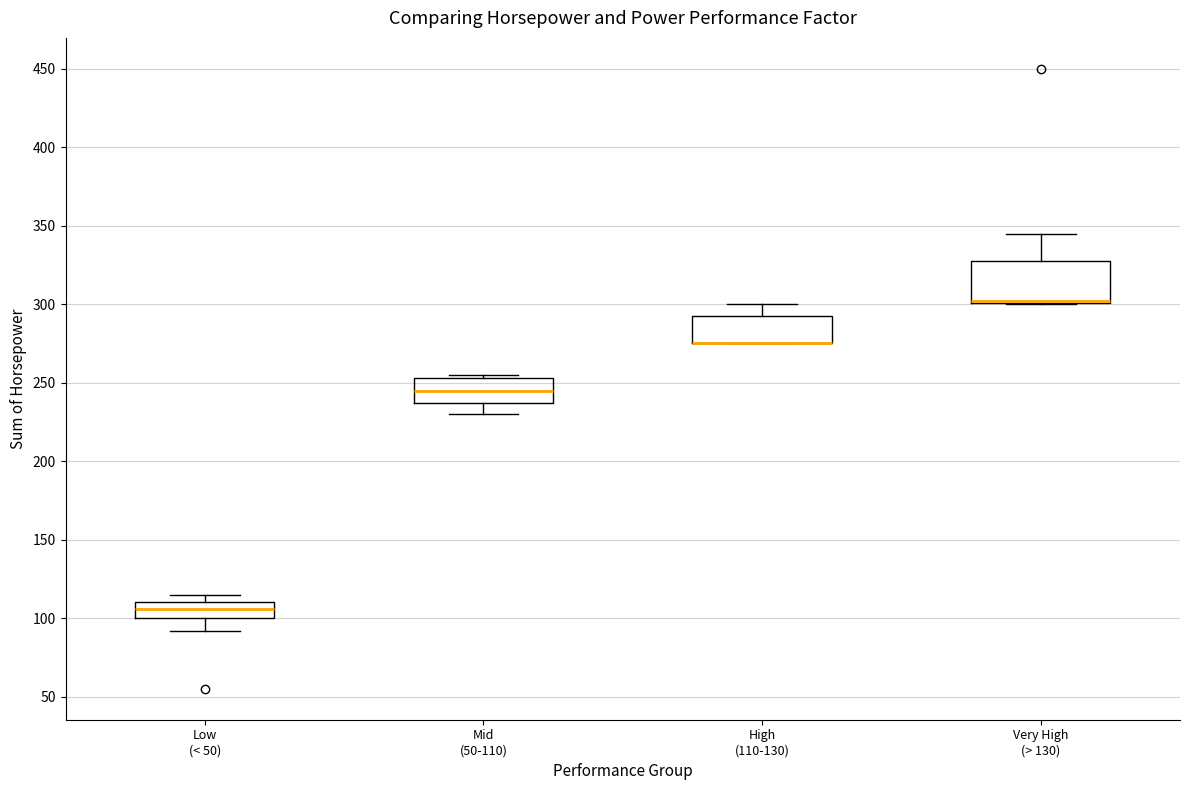

Reading left to right, read every box against the y-axis: the position of its median line, the range the box covers, and the ends of its whiskers. The values are not printed on the chart, so give them approximately, as read against the axis.

Low (< 50): median 105, box 100 to 110, whiskers 90 to 115
Mid (50-110): median 245, box 235 to 255, whiskers 230 to 255 (just above the box's upper edge)
High (110-130): median 275 (drawn on the box's lower edge), box 275 to 295, whiskers 275 to 300
Very High (> 130): median 300 (drawn on the box's lower edge), box 300 to 330, whiskers 300 to 345